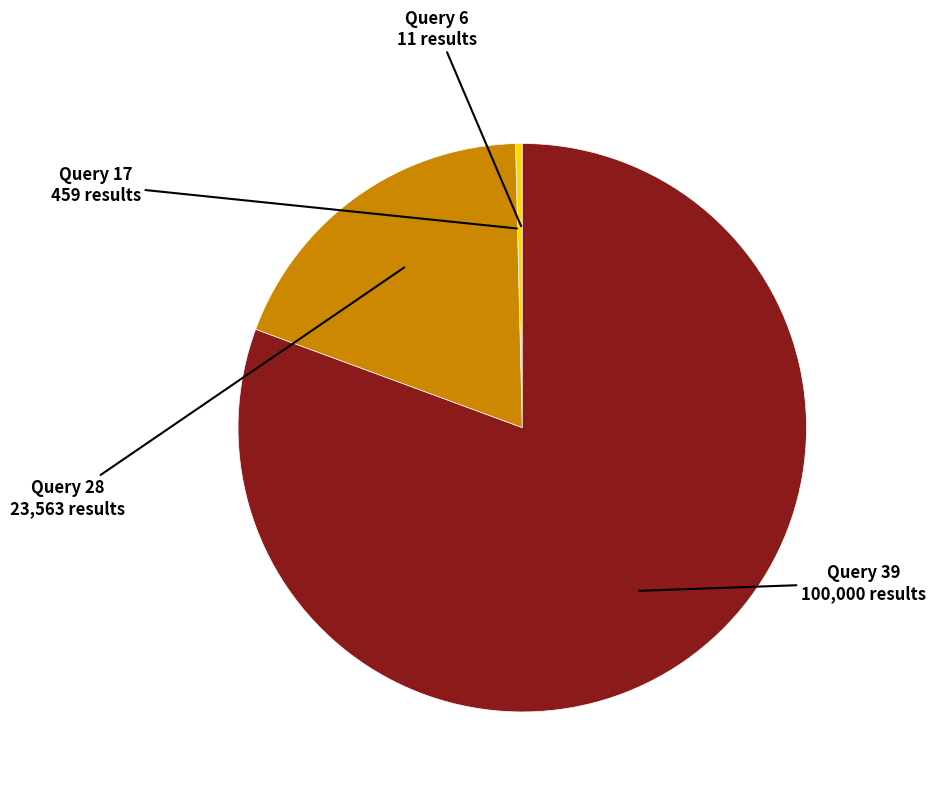

Which slice is the largest?

Query 39